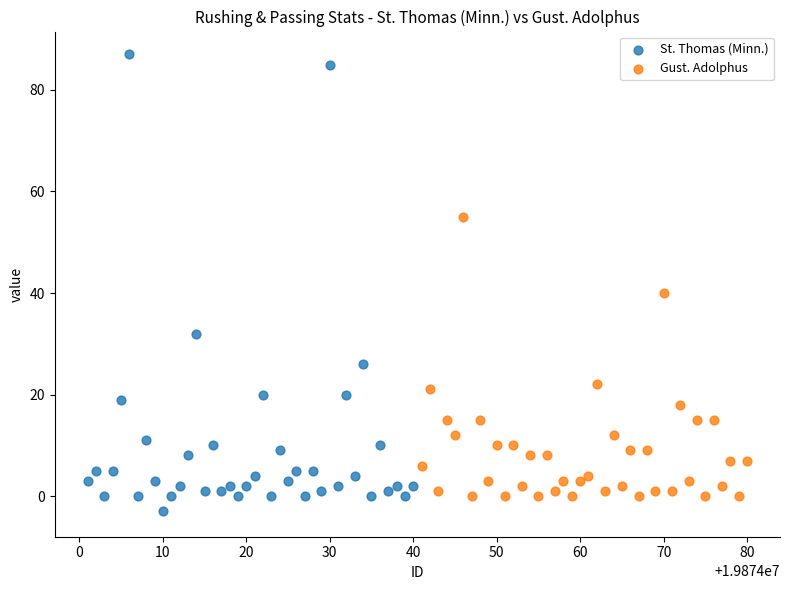

Which series has the largest Y range (max minus min)?

St. Thomas (Minn.)